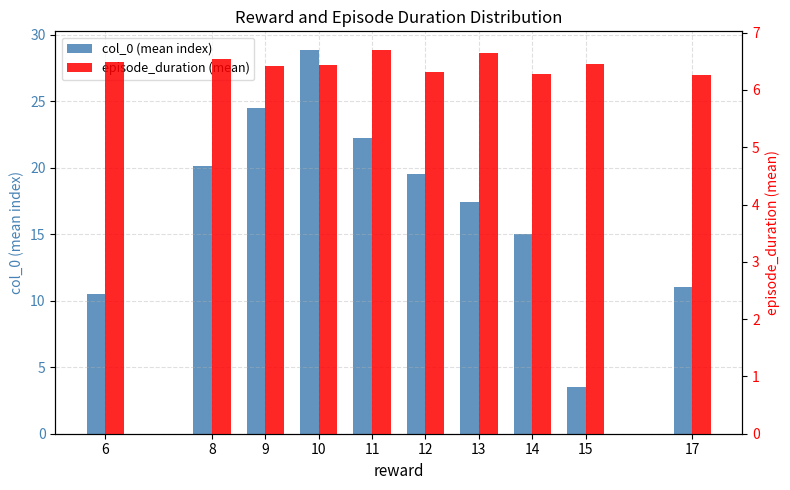

Reading left to right, list all the values displayed in this chart.

col_0 (mean index): 10.5	20.1	24.5	28.8	22.2	19.5	17.4	15.0	3.5	11.0
episode_duration (mean): 6.5	6.5	6.4	6.4	6.7	6.3	6.6	6.3	6.5	6.3